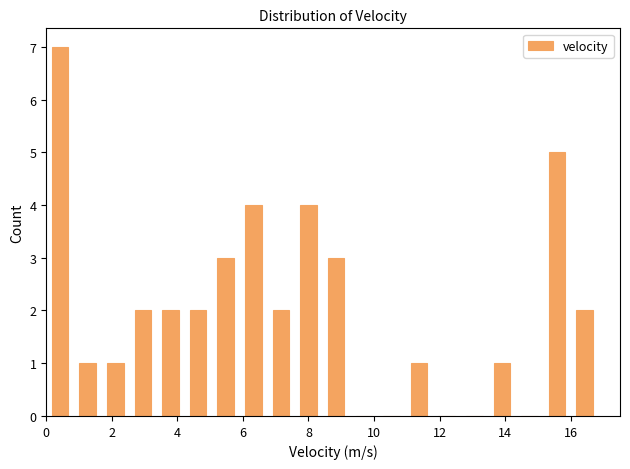

Over which range of the x-axis is the bar tallest?

0.0 to 0.8